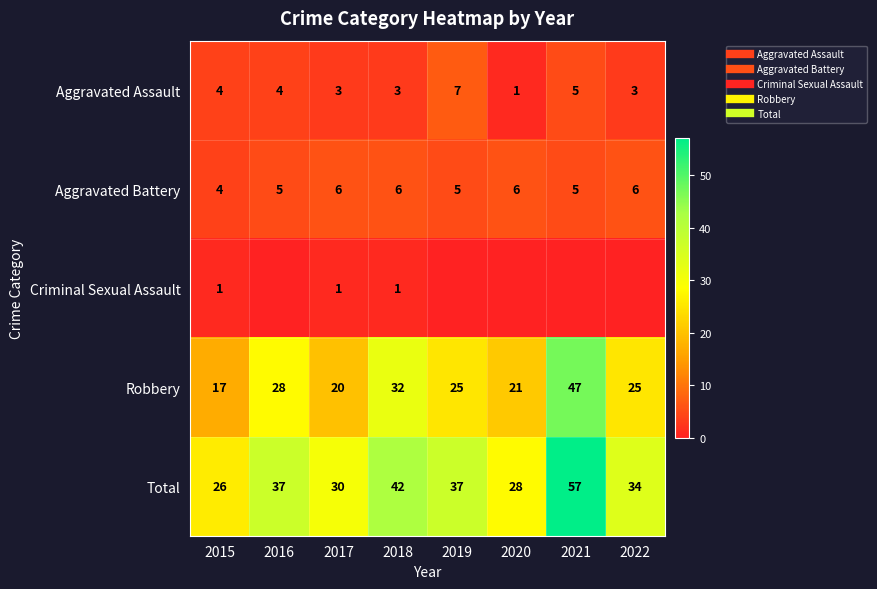

What is the average value of the Total series?

36